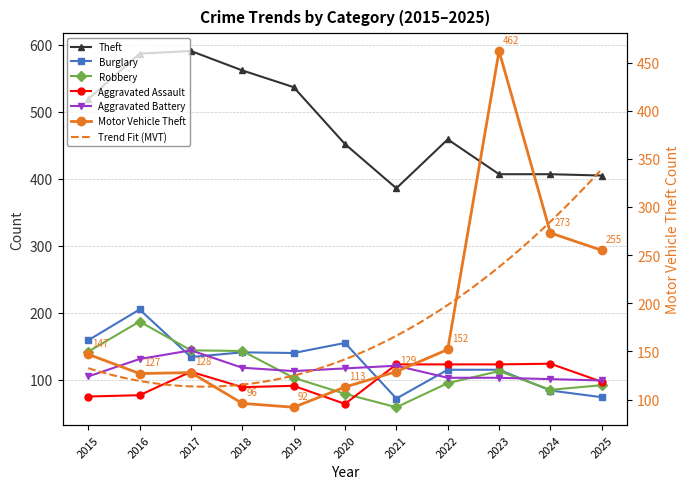

Is it true that Aggravated Assault equals 64 at 2020?

True